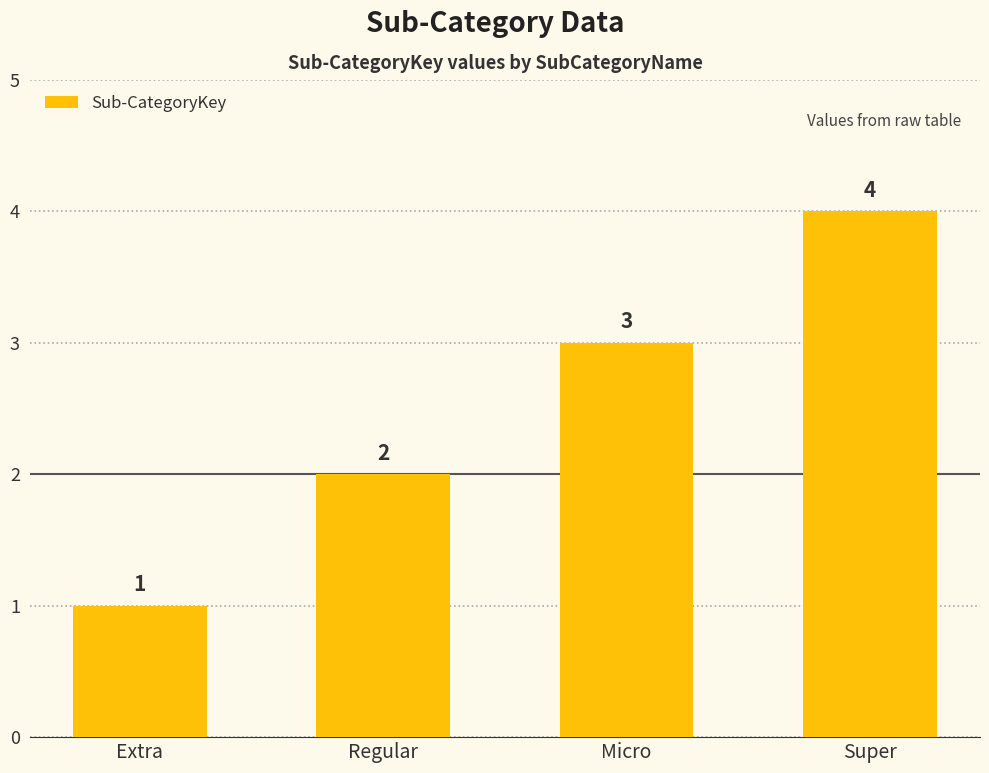

Which has a higher value, Extra or Micro?

Micro